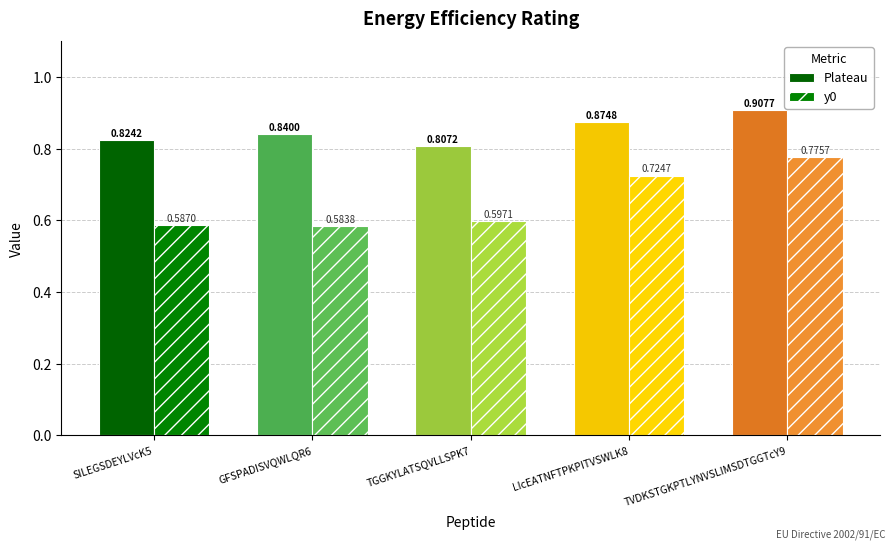

Are the bars horizontal?

No